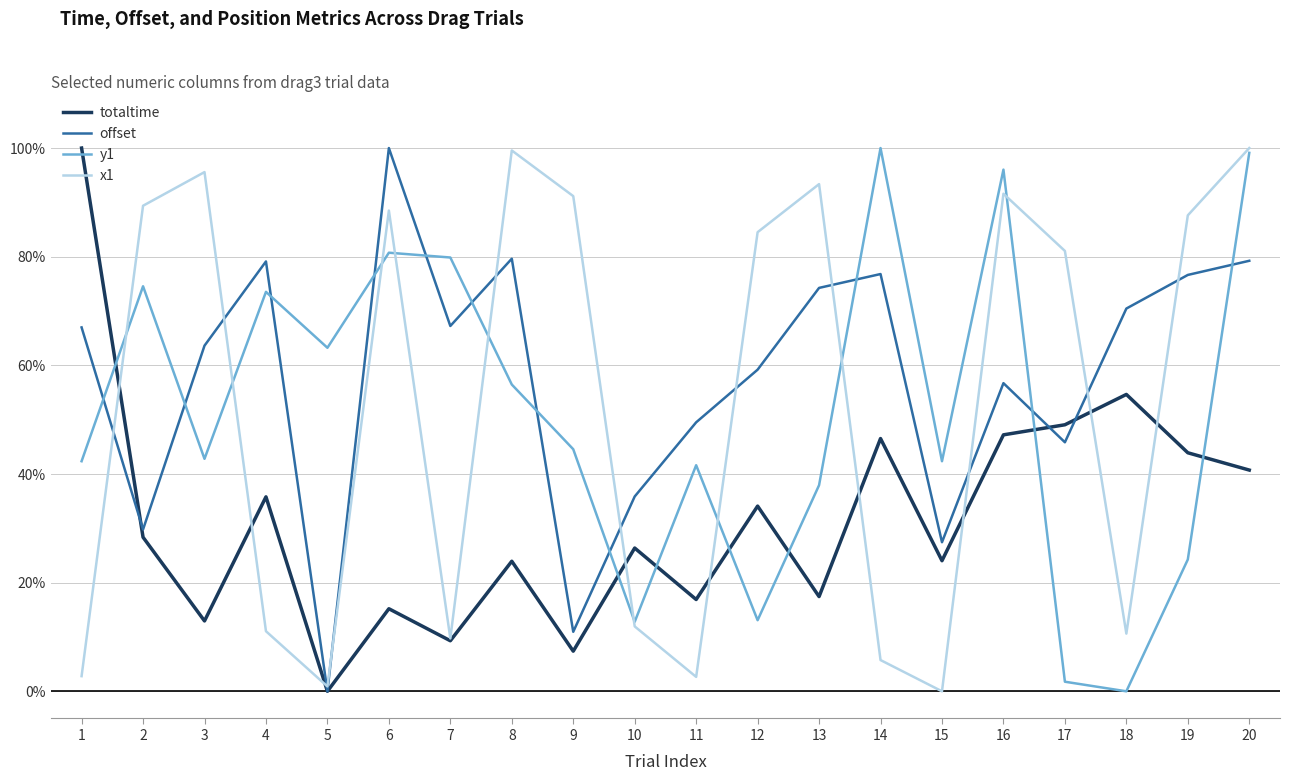

How many distinct data groups are displayed?

4